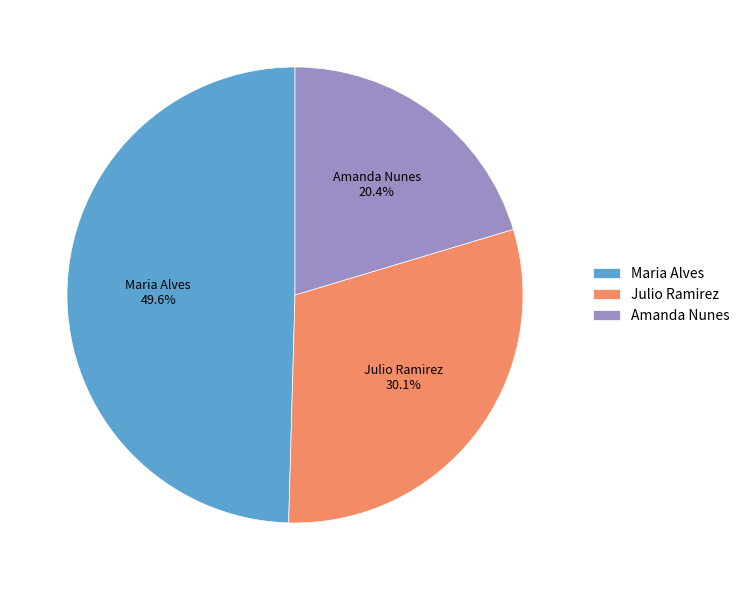

What percentage is NOT represented by Maria Alves?

50.4%